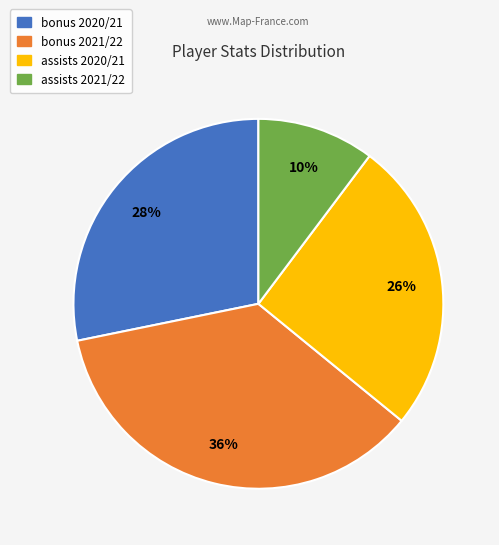

Is there a majority slice in this chart?

No